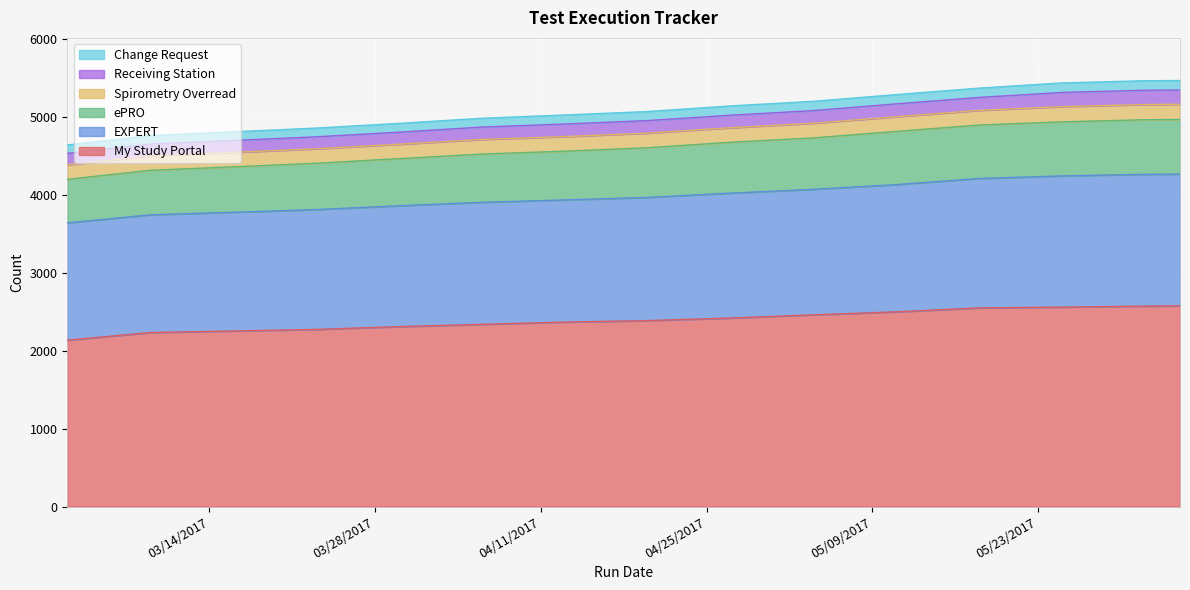

What is the maximum value for My Study Portal?

2574